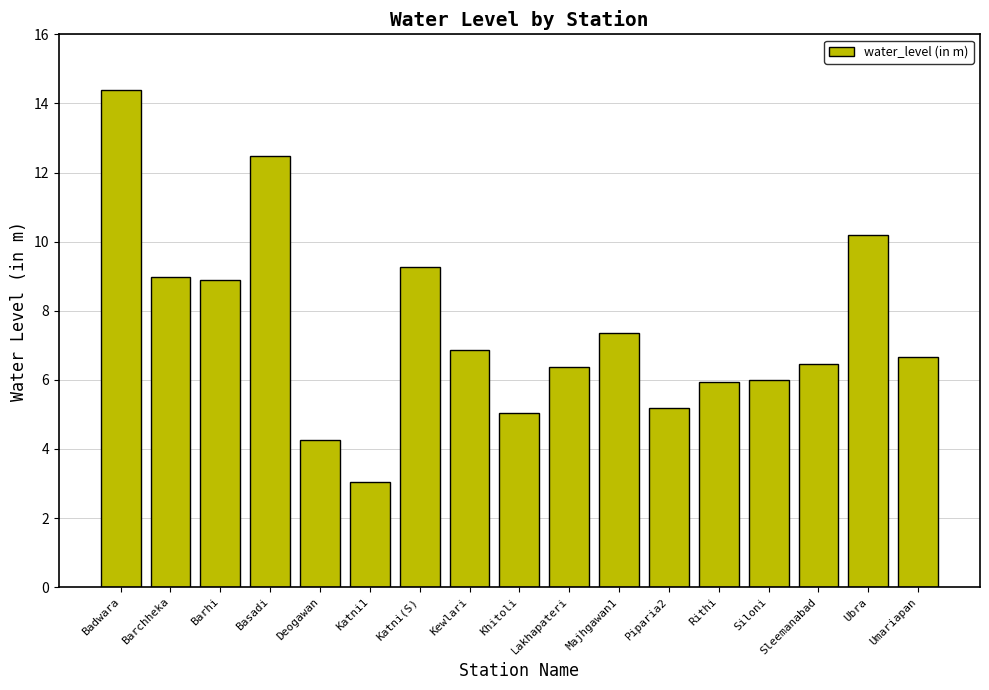

What is the difference between the maximum and minimum values?

11.4